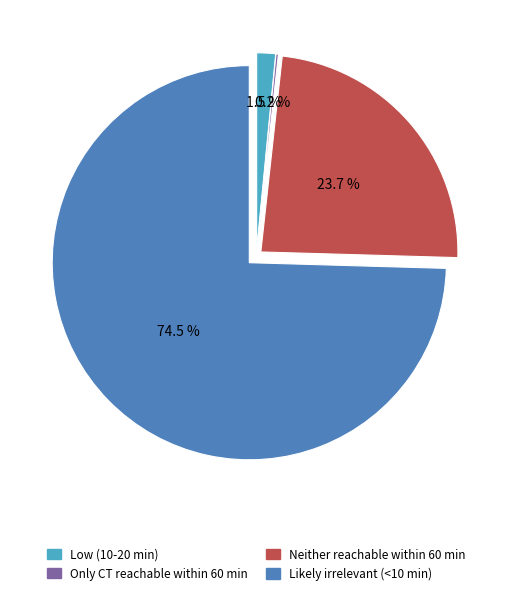

To the nearest percent, what is the combined percentage of Likely irrelevant (<10 min) and Low (10-20 min)?

76%